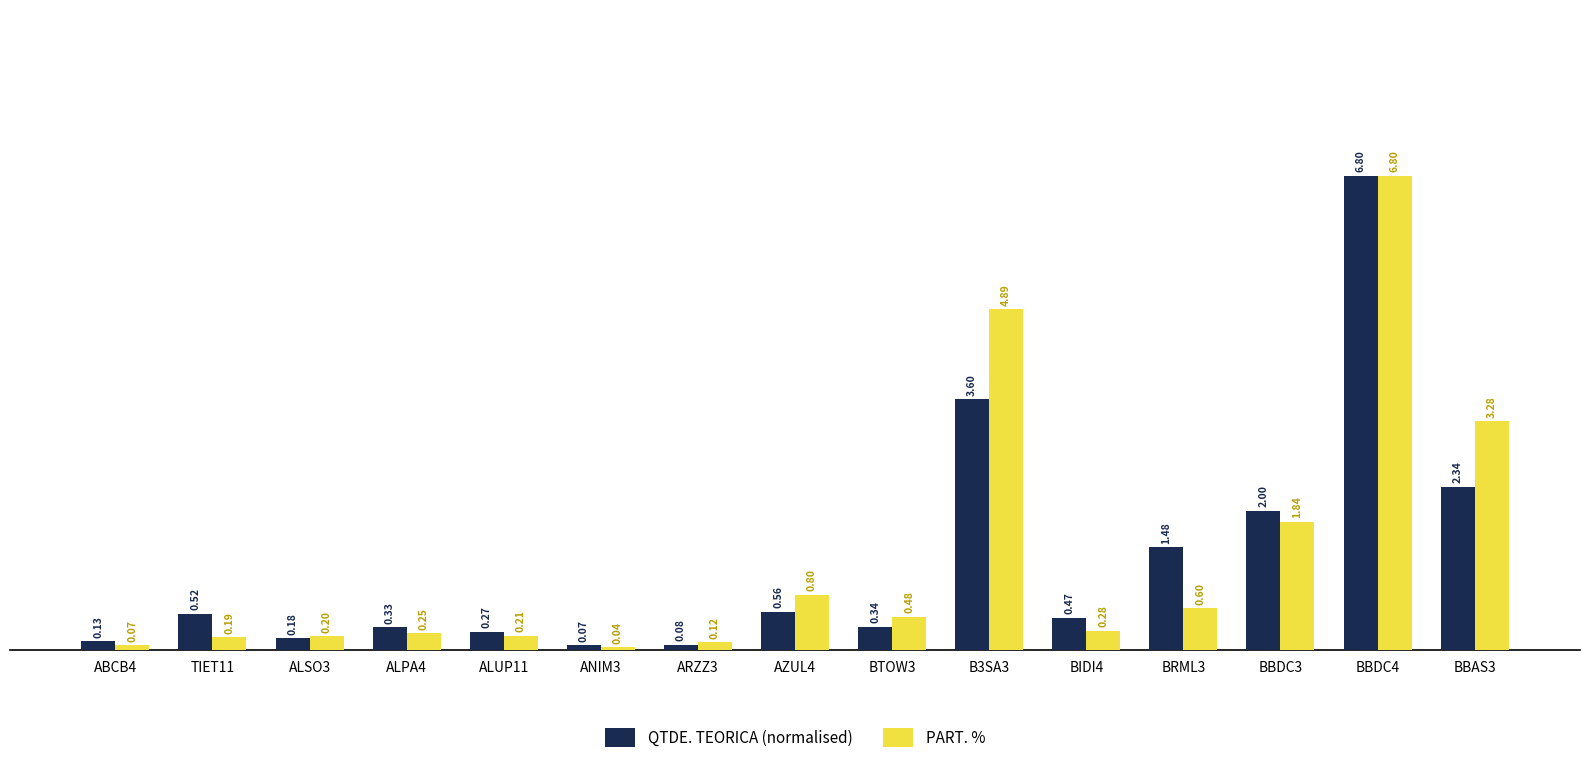

What is the maximum value shown in the chart?

6.8